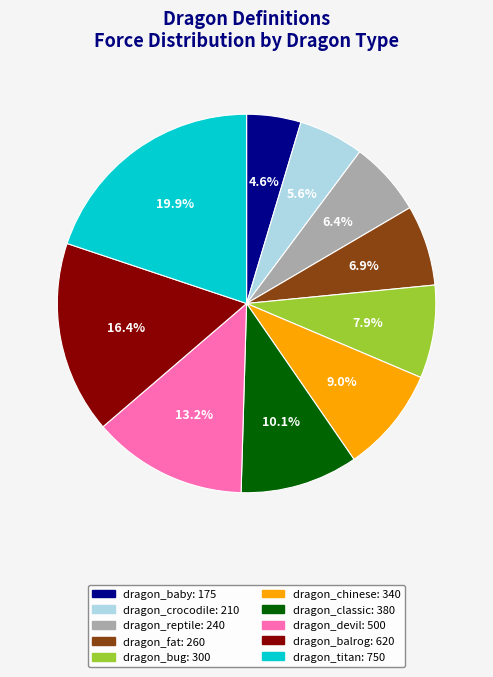

Is it true that dragon_devil is 5% of the pie?

False